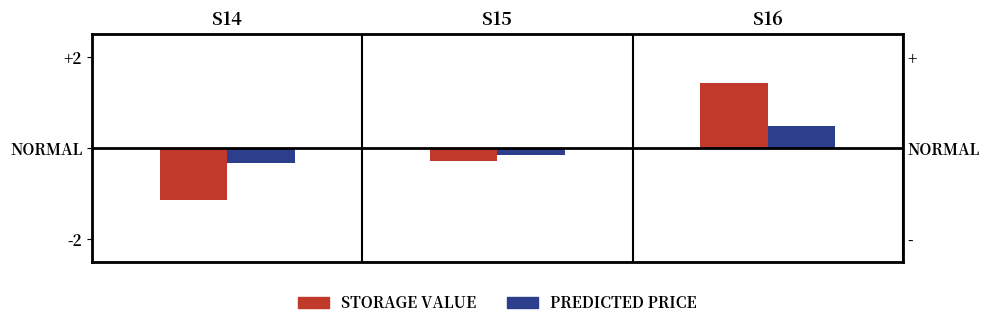

Is the value of PREDICTED PRICE at S16 greater than the value of STORAGE VALUE at S14?

Yes